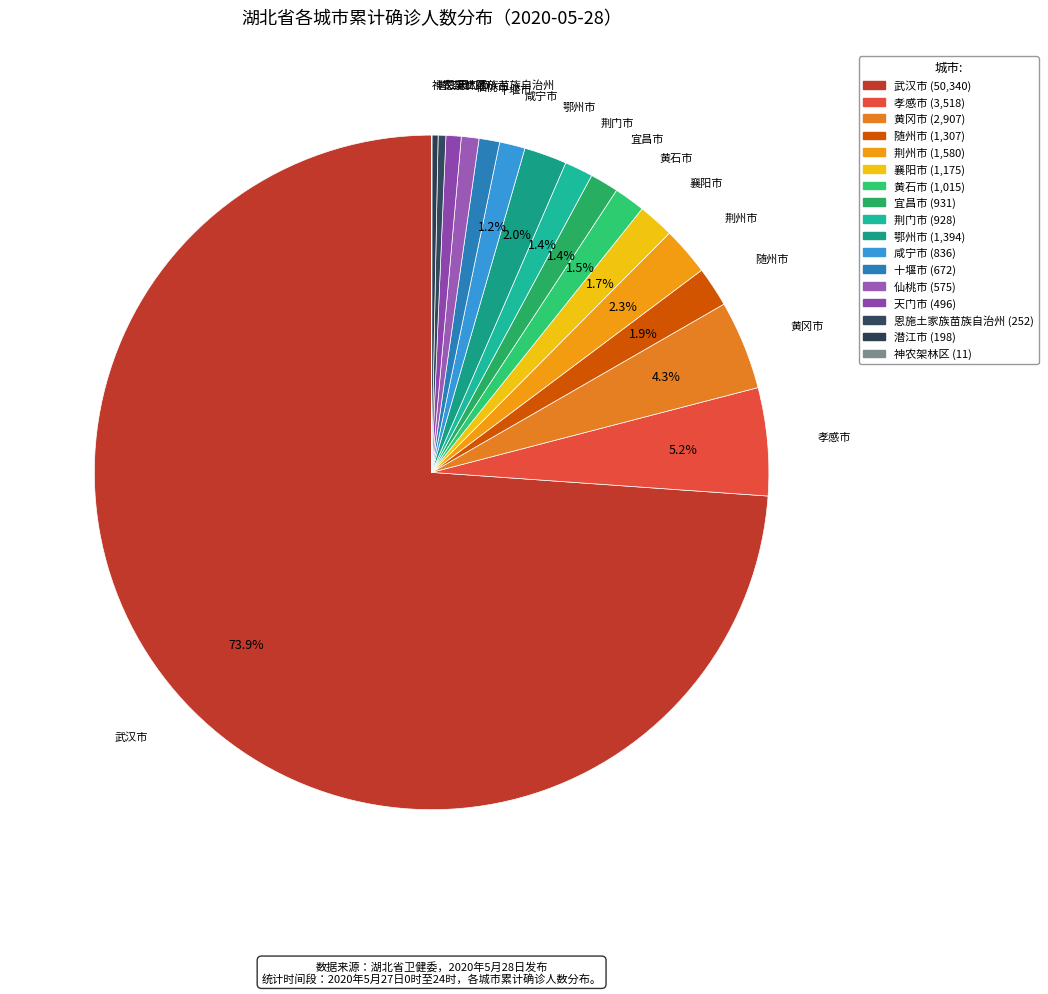

Does 十堰市 account for over 50% of the chart?

No